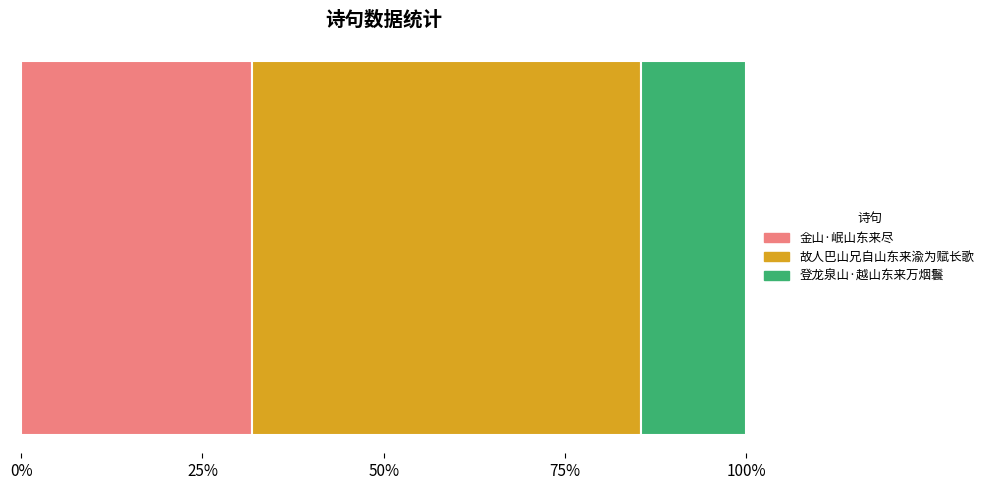

Count the number of categories in the chart.

1